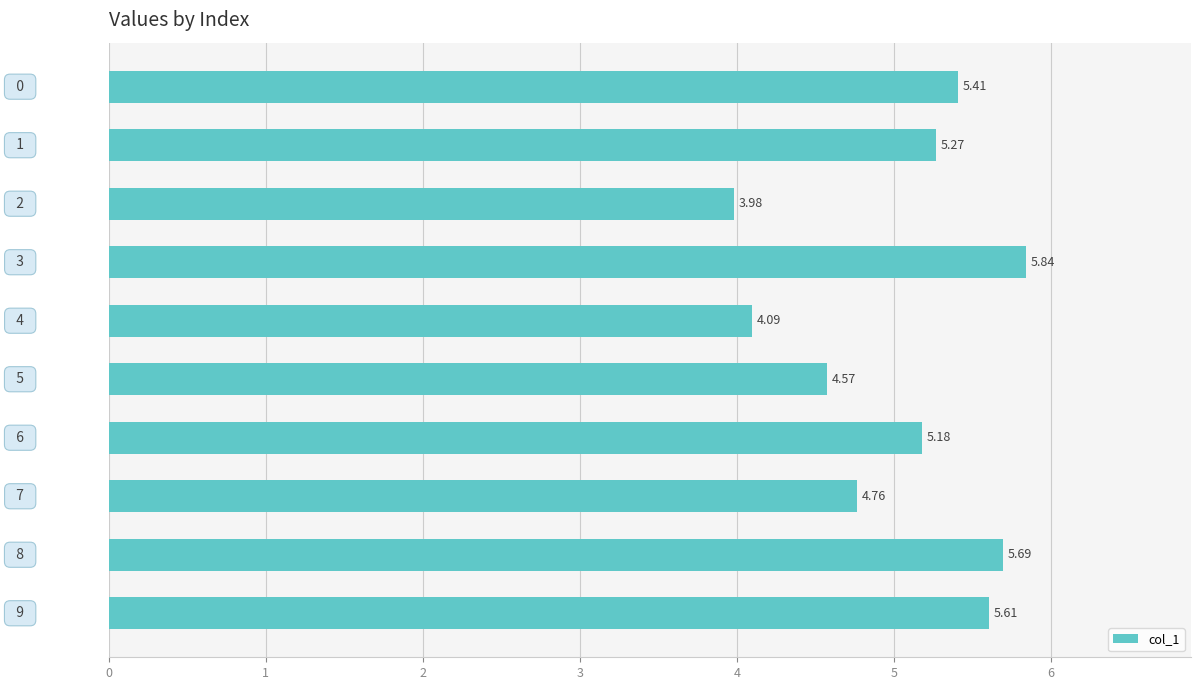

How many values exceed 5?

6